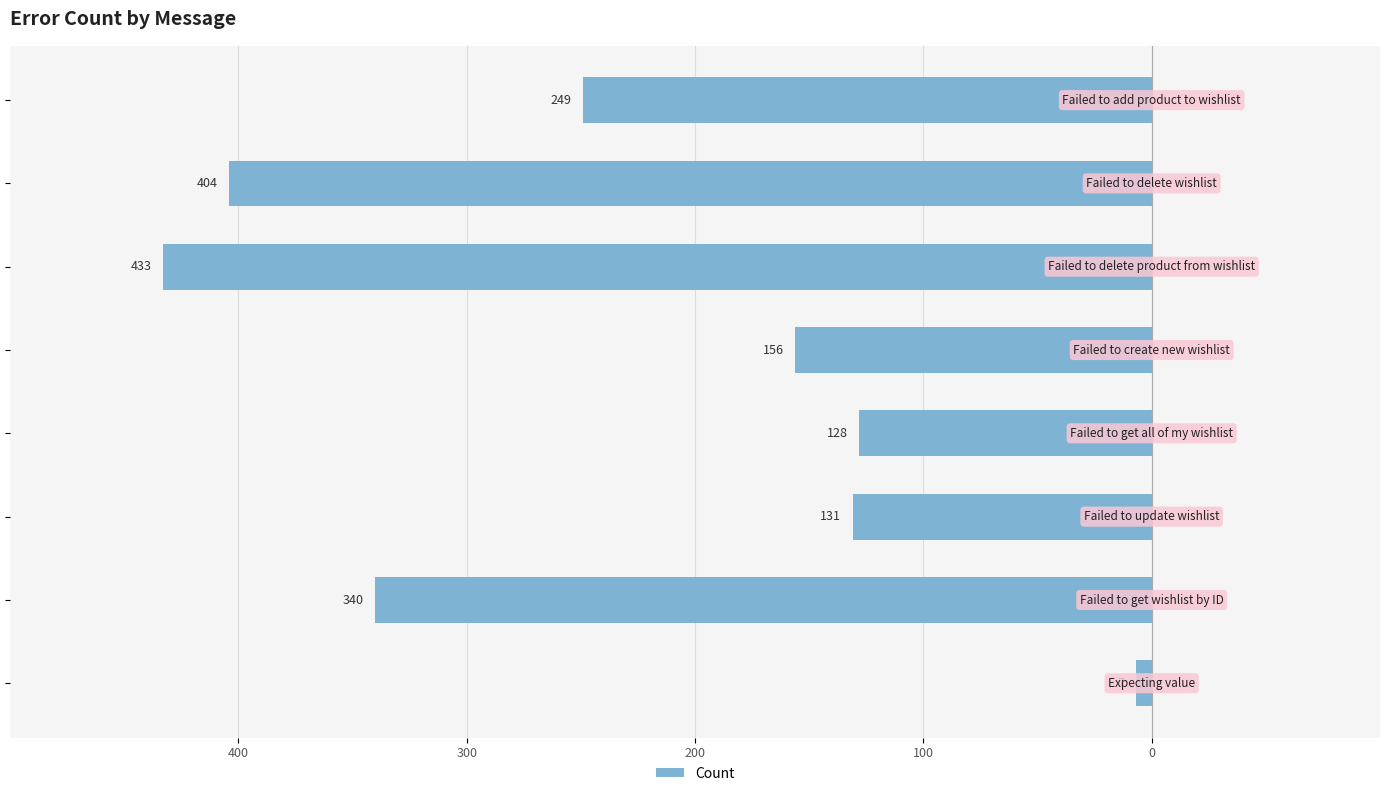

Are the bars horizontal?

Yes